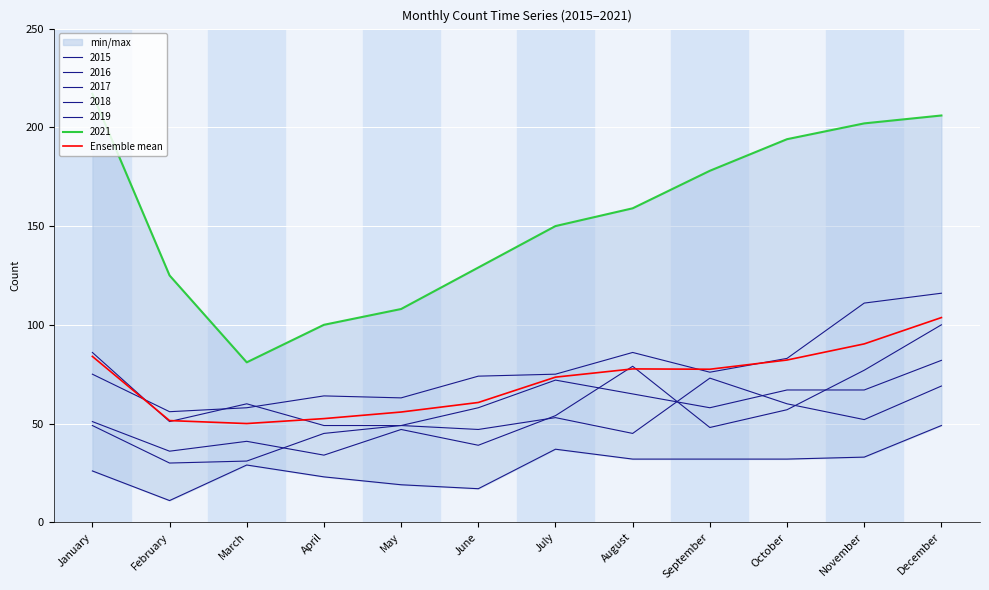

What is the change in value from September to November?

+12.8